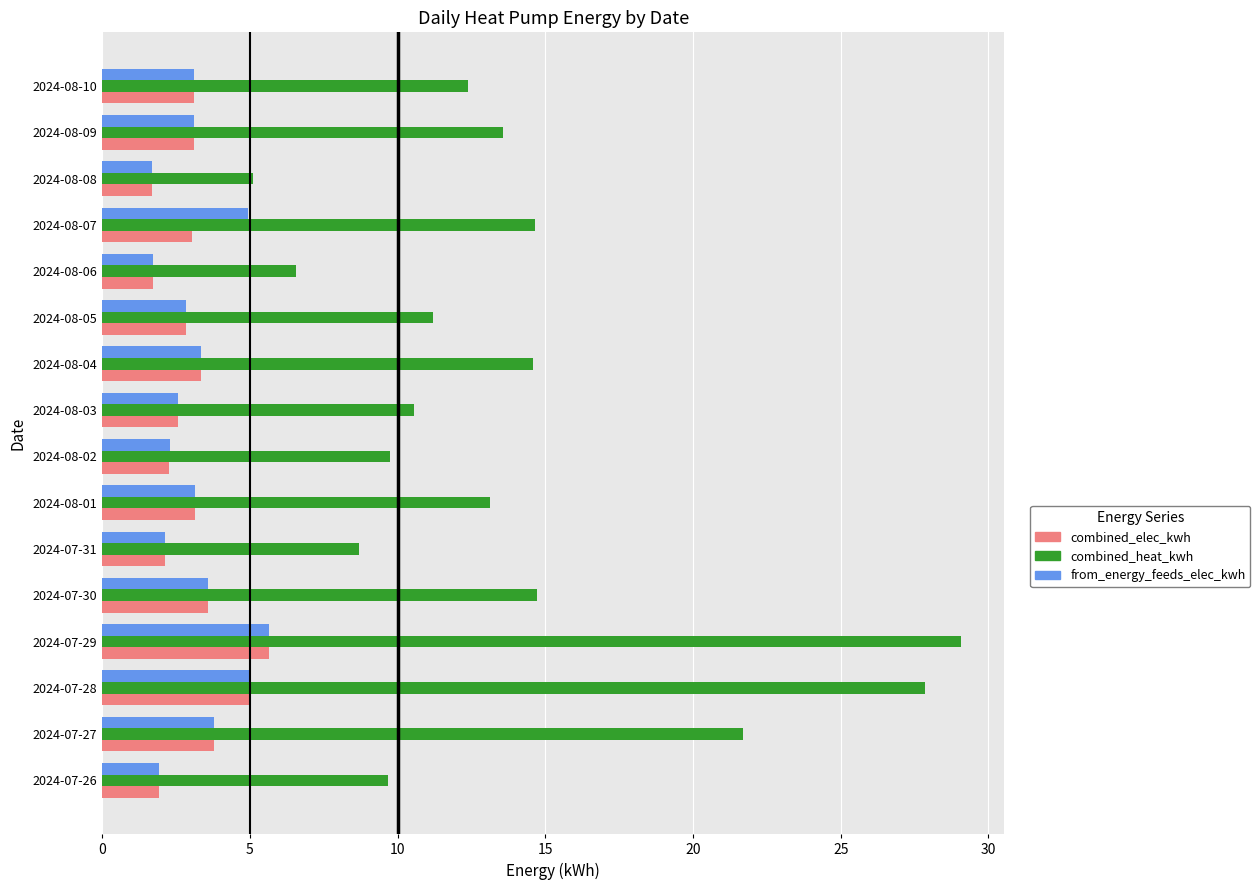

What is the difference between the second highest and second lowest values in the combined_elec_kwh series?

3.3